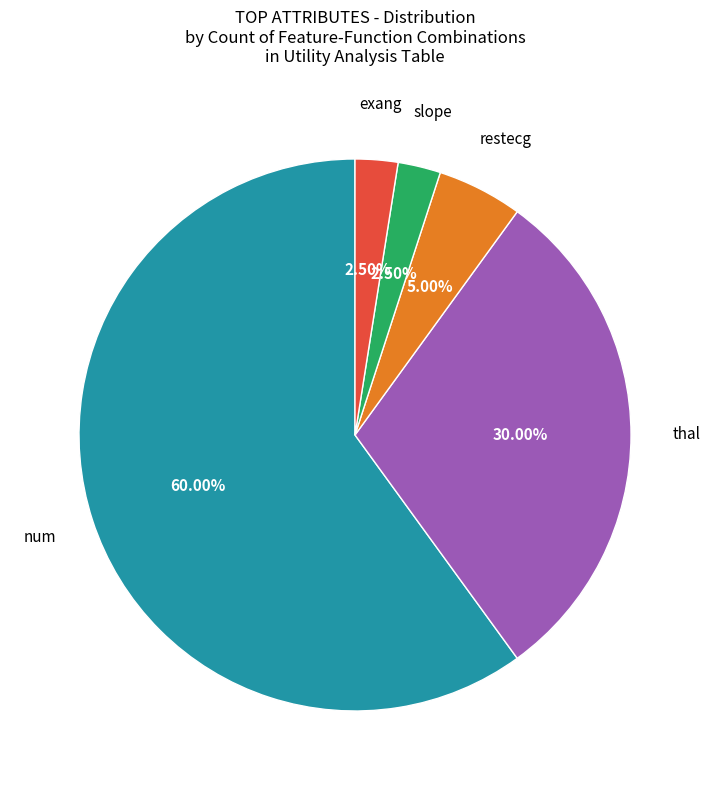

Does any single category account for the majority?

Yes